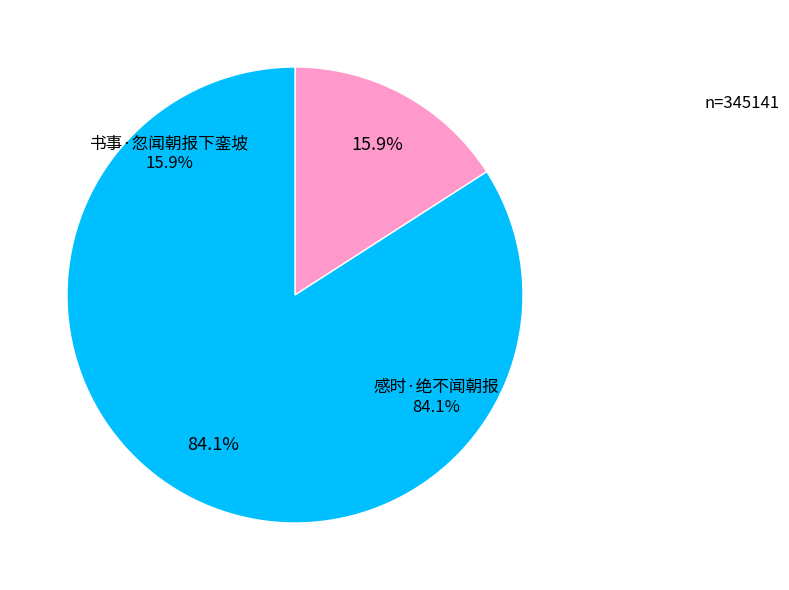

How many segments does this pie chart have?

2